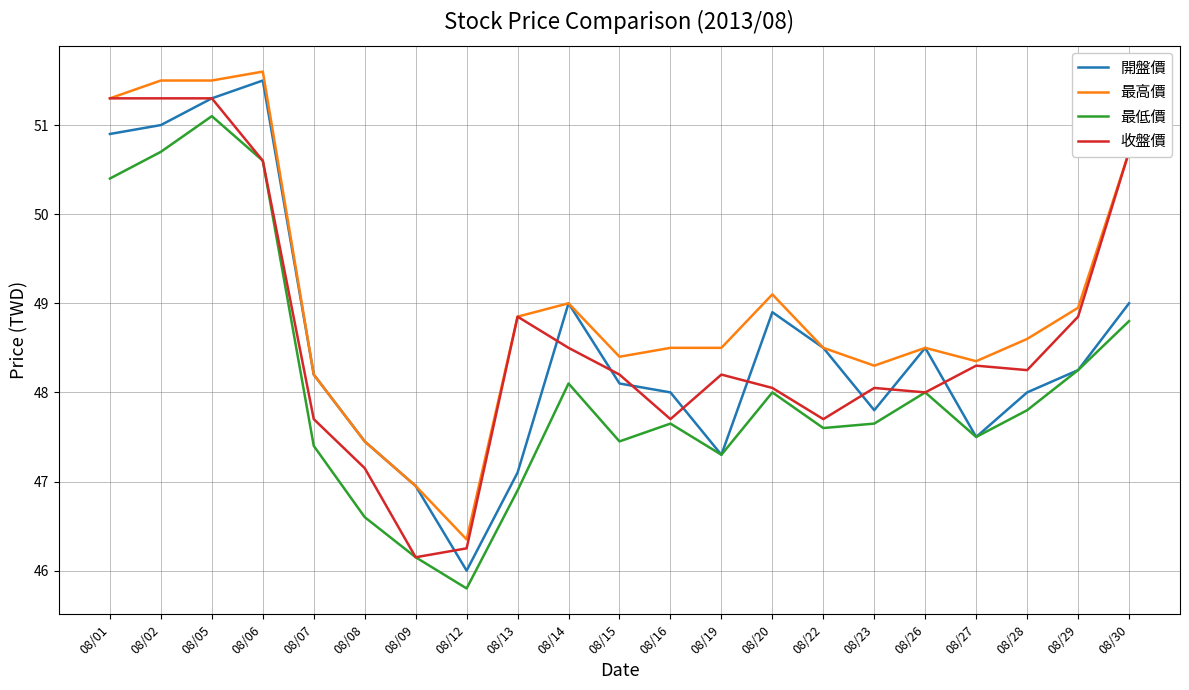

Does the chart have visible grid lines?

Yes